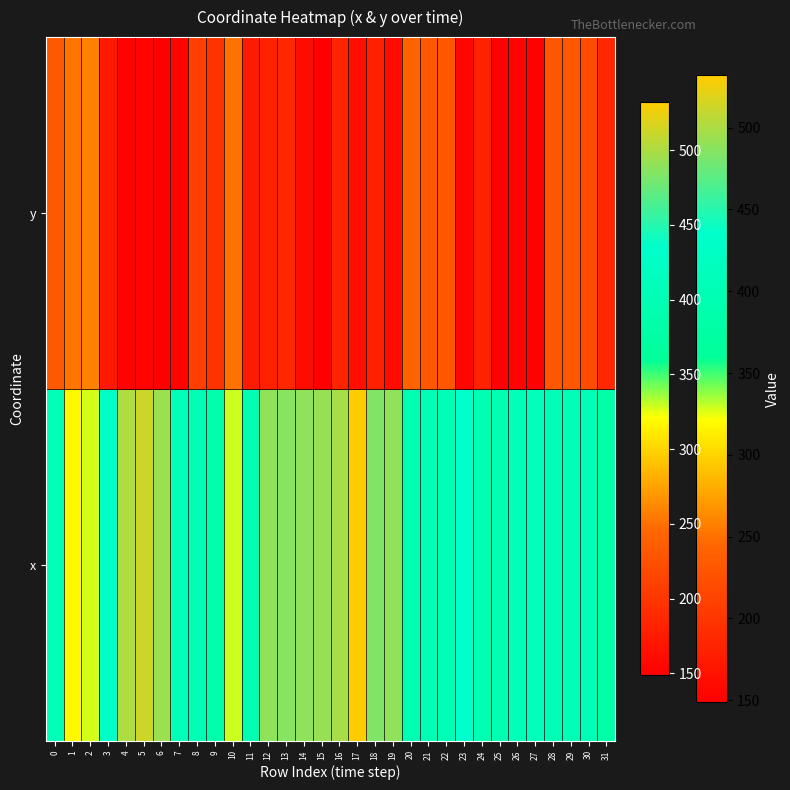

Reading left to right, extract all data points from this chart.

x: 0=406.0	1=318.9	2=327.3	3=431.3	4=501.9	5=512.5	6=493.3	7=409.0	8=403.0	9=387.3	10=329.7	11=397.6	12=489.8	13=486.3	14=489.9	15=493.0	16=498.2	17=532.0	18=482.7	19=488.8	20=397.9	21=402.9	22=403.7	23=435.4	24=394.9	25=397.9	26=407.6	27=411.8	28=404.4	29=404.4	30=404.3	31=380.0
y: 0=233.1	1=252.3	2=259.2	3=173.5	4=152.4	5=154.2	6=148.8	7=152.2	8=208.5	9=197.0	10=250.8	11=174.8	12=180.1	13=185.6	14=162.1	15=148.7	16=182.3	17=163.5	18=179.8	19=159.9	20=241.9	21=231.6	22=229.9	23=155.5	24=180.9	25=151.0	26=152.7	27=151.1	28=229.7	29=229.7	30=220.7	31=186.4